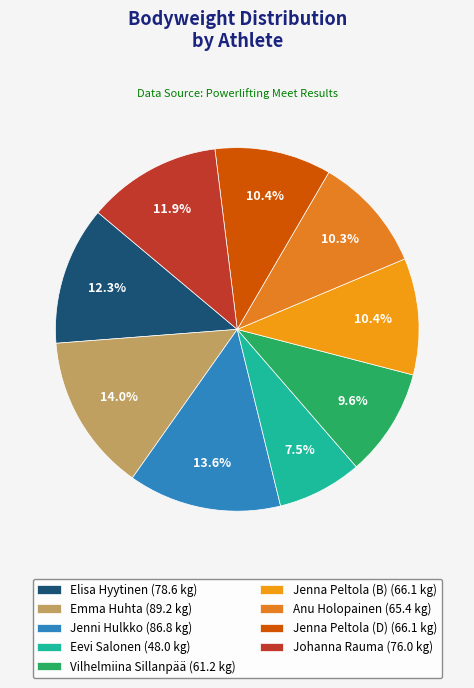

To the nearest percent, what is the difference between the Jenna Peltola (B) and Jenni Hulkko slice percentages?

3%